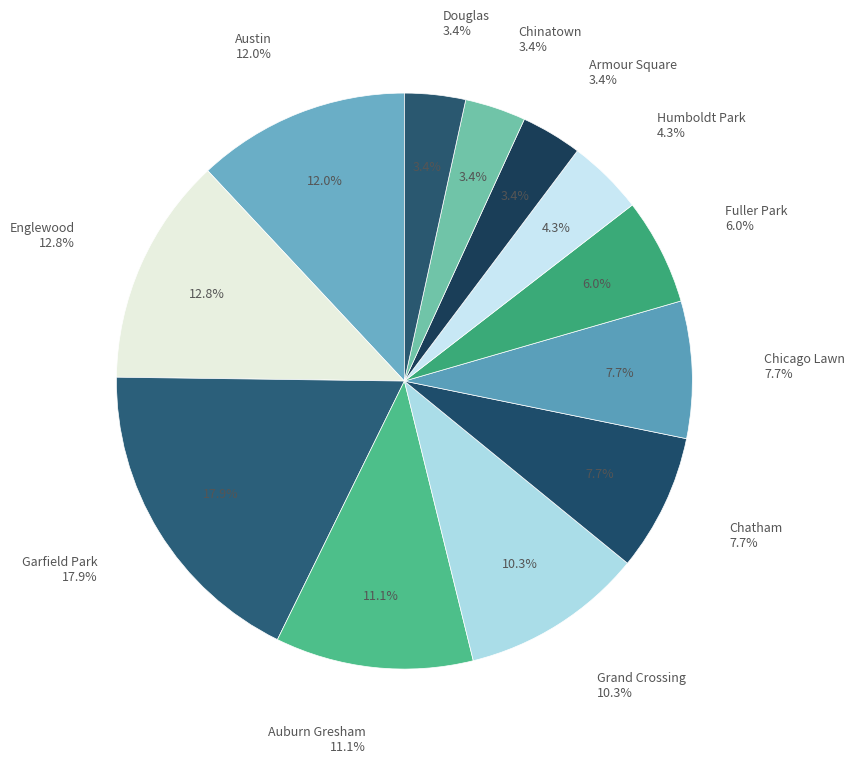

To the nearest percent, what is the difference between the Chinatown and Auburn Gresham slice percentages?

8%